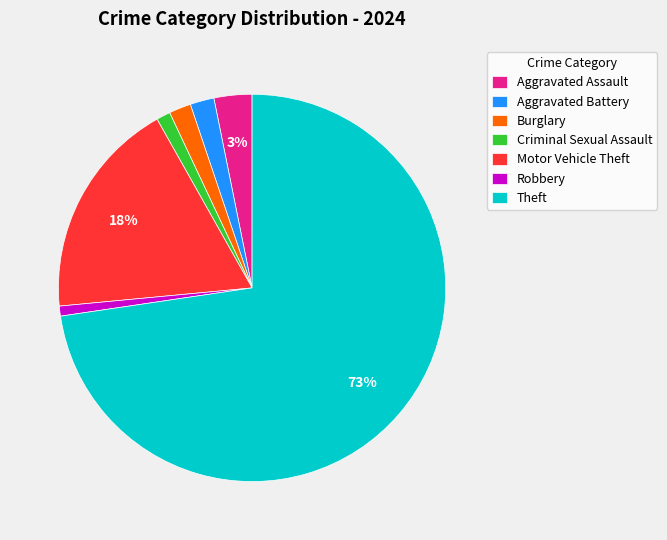

Do Aggravated Assault and Motor Vehicle Theft together represent more than half of the pie?

No